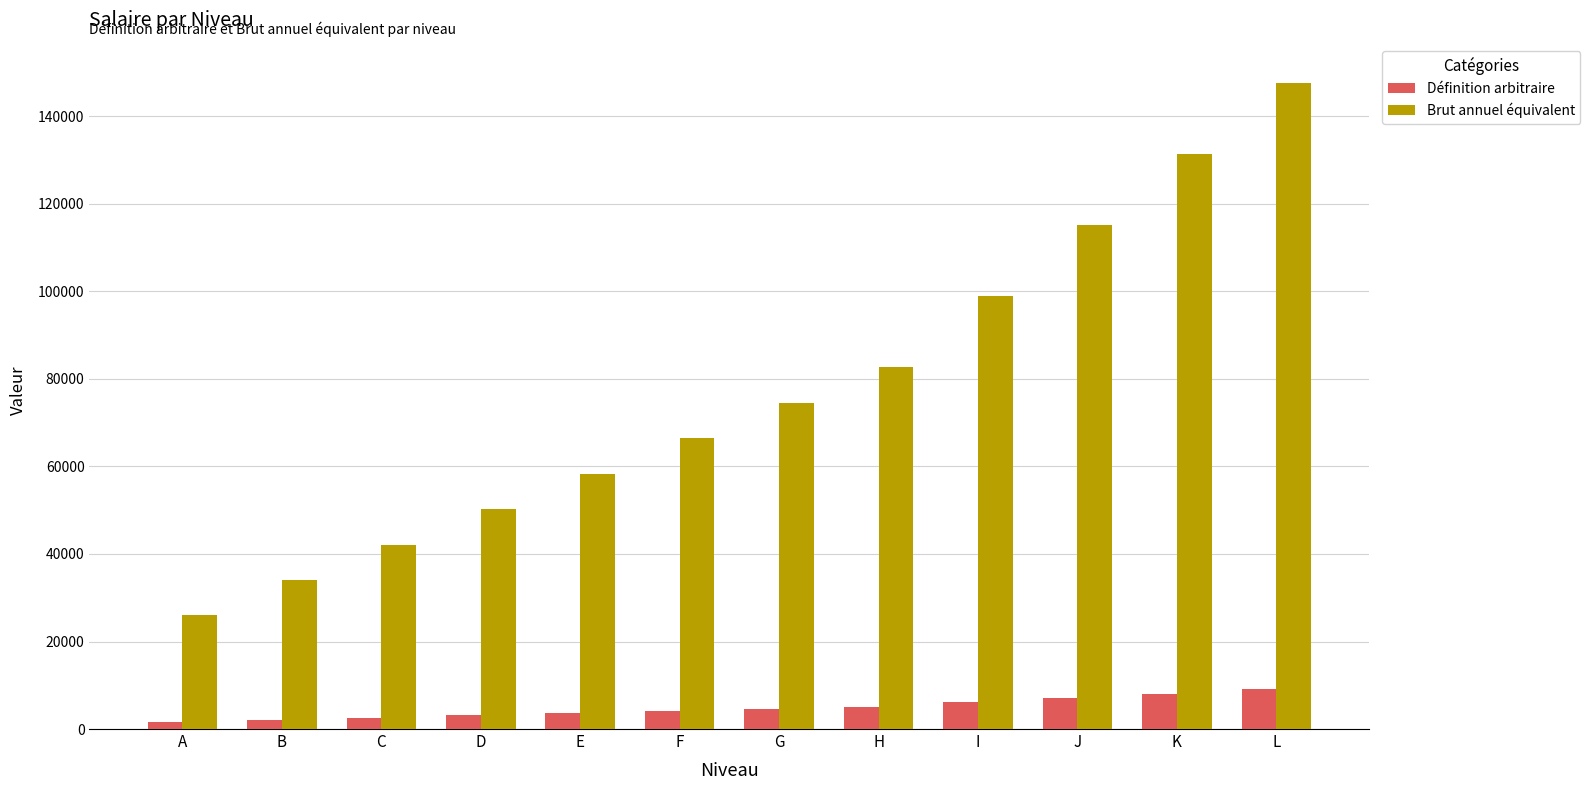

Which series changed the most between C and J?

Brut annuel équivalent